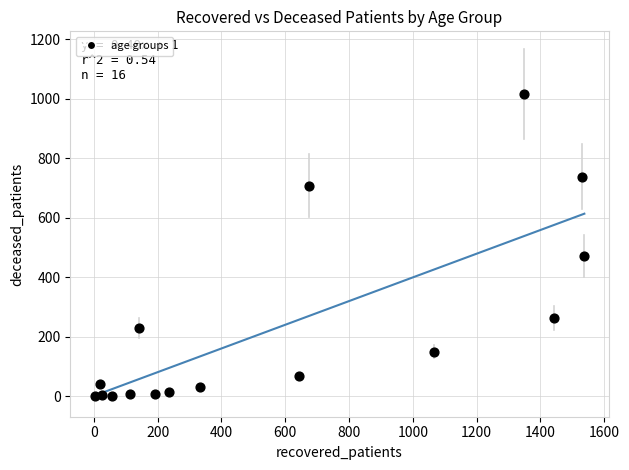

What is the range of X values (max minus min)?

1535